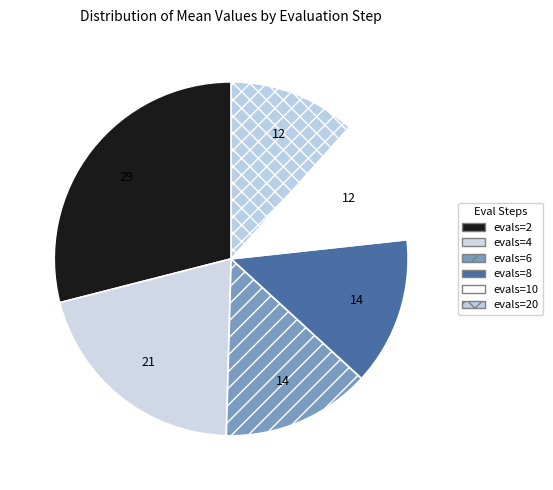

Count the number of slices in the pie.

6